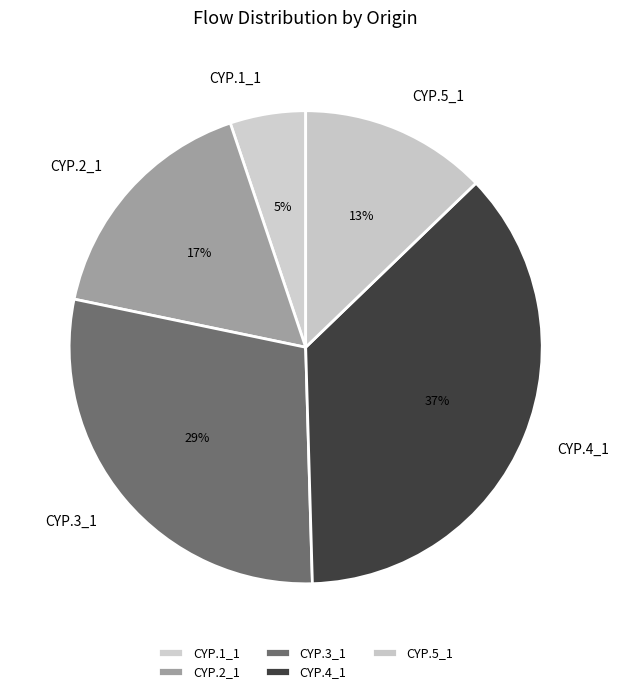

Count the number of slices in the pie.

5